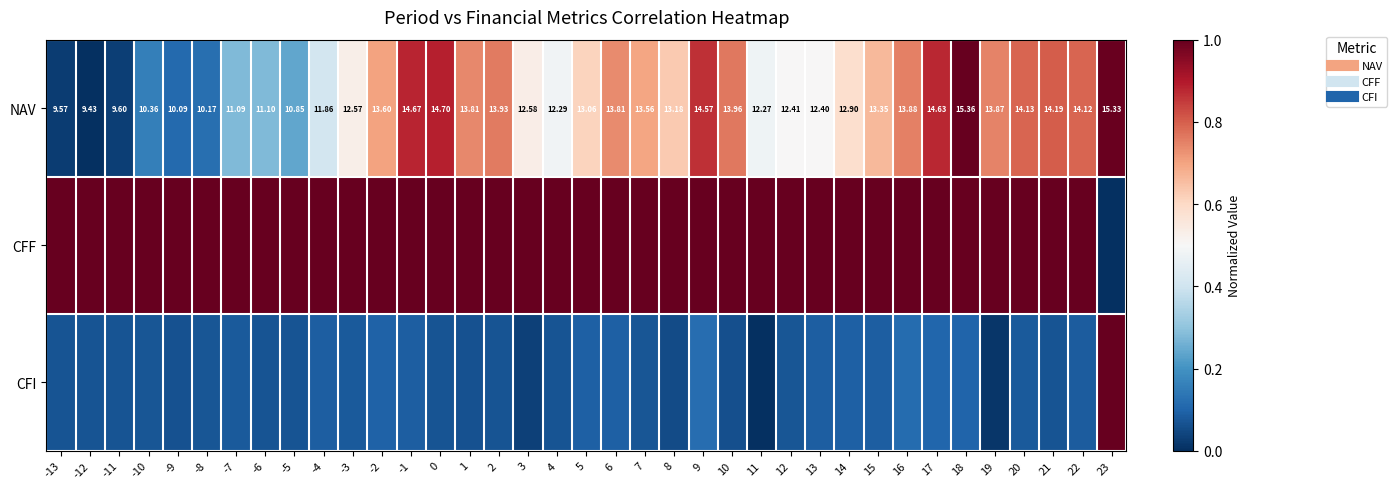

What value does the NAV series have at 3?

0.5